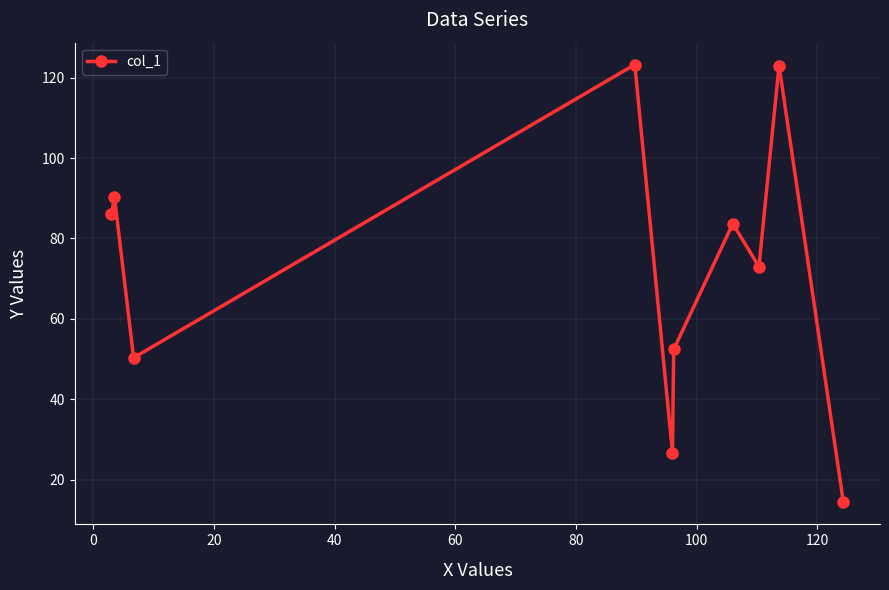

What is the value of the 8th point from the left?

73.0